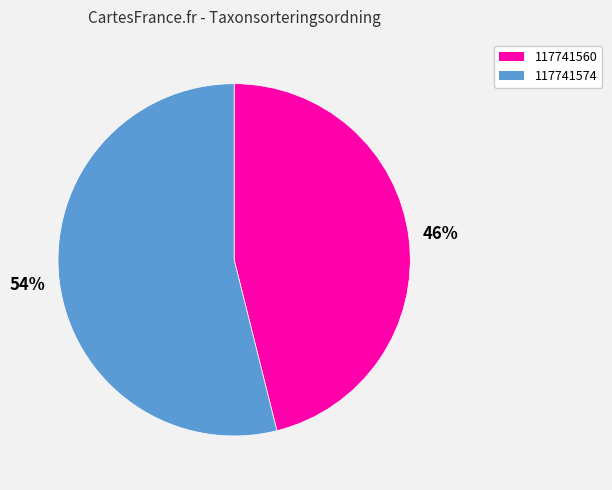

To the nearest percent, what is the average slice percentage?

50%